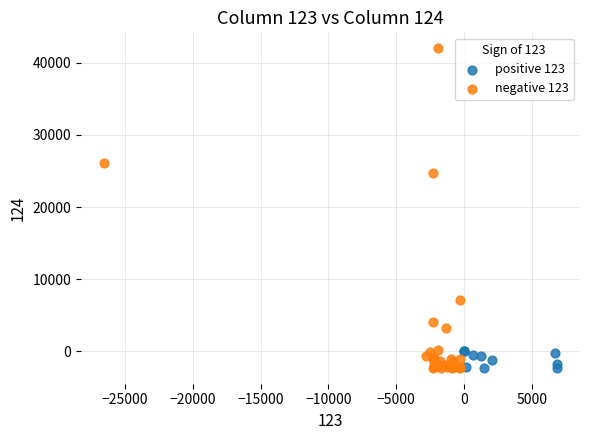

Which series has the largest Y range (max minus min)?

negative 123